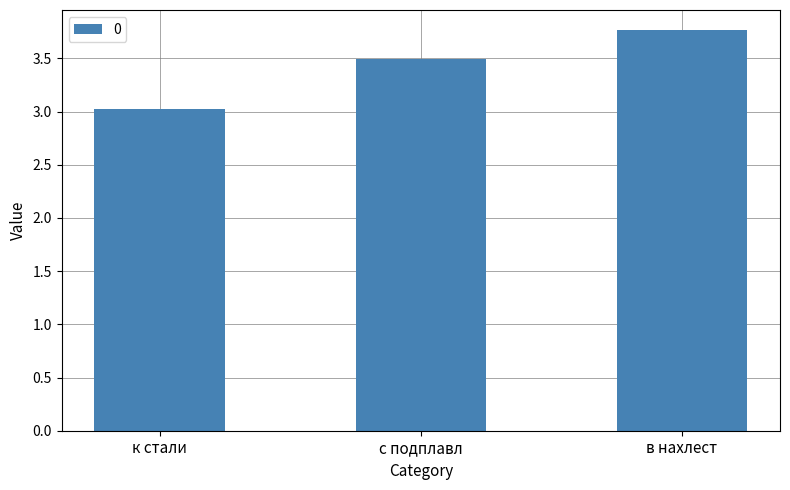

At which category does the chart reach its minimum across all series?

к стали